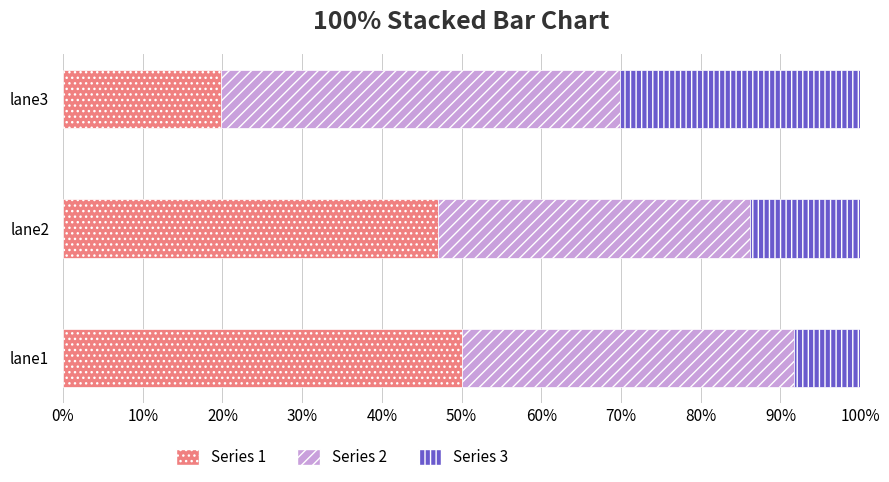

What is the total value across all series at lane3?

100.0